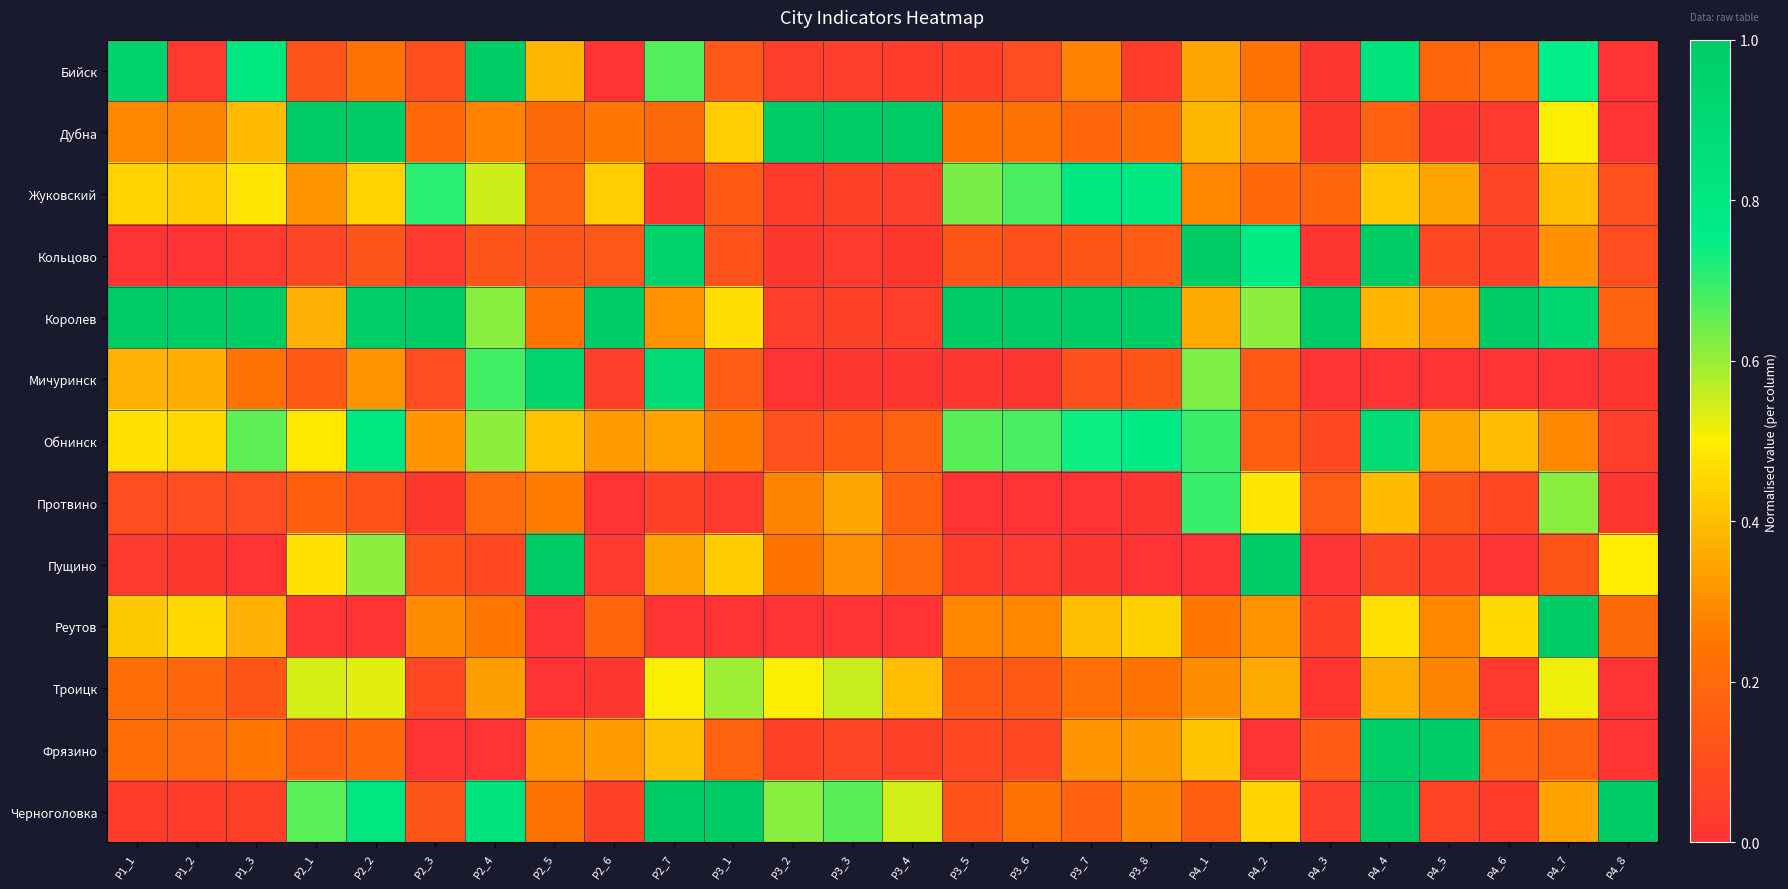

What is the maximum value shown in the chart?

1.0